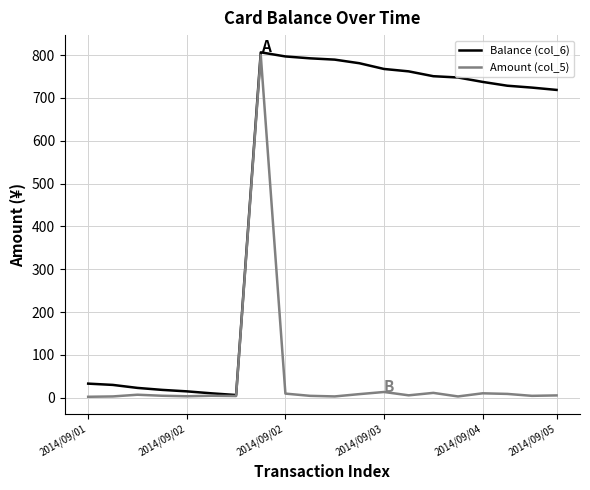

What is the average value of the Amount (col_5) series?

45.8